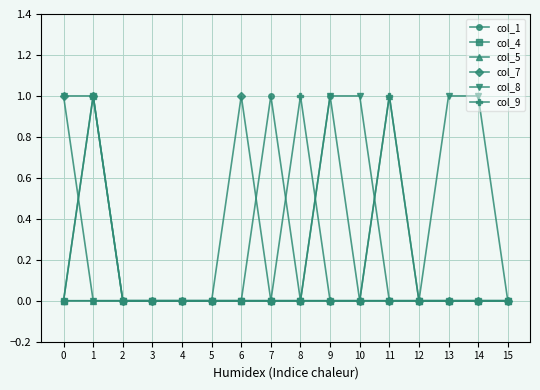

Is the value of col_8 at 0 greater than the value of col_4 at 14?

Yes